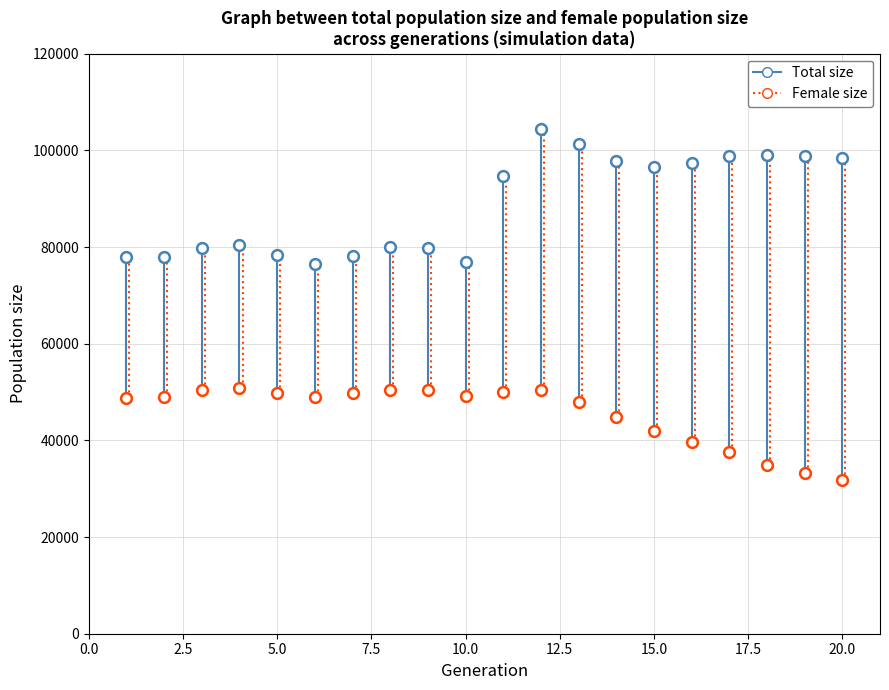

Count the number of points in this scatter plot.

40